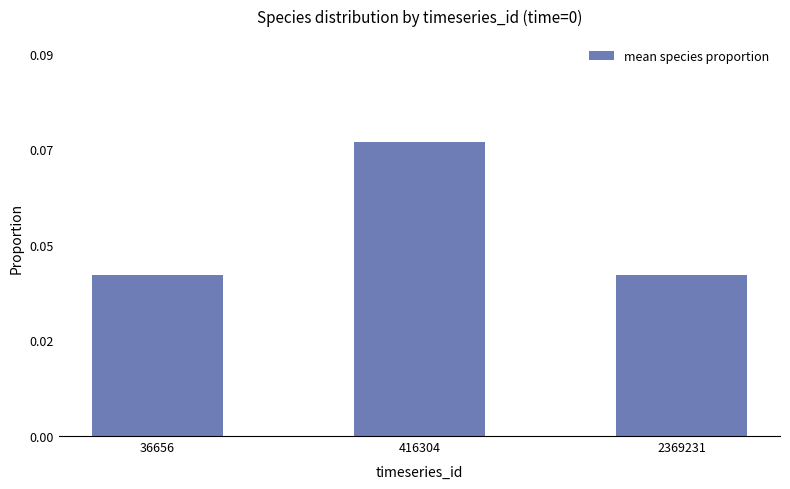

What value does the data have at 416304?

0.1